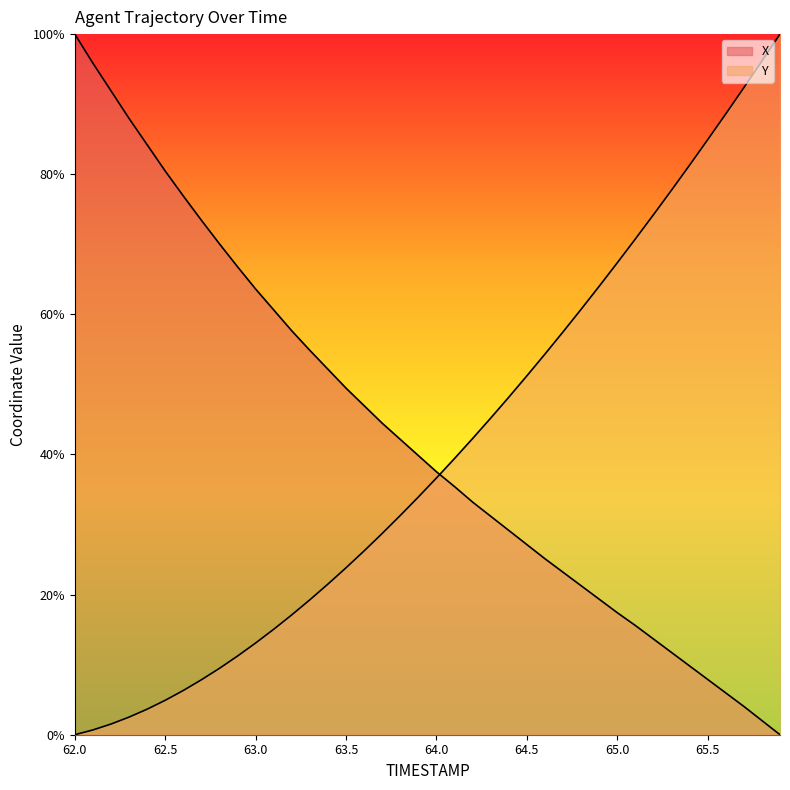

How many lines are shown in the chart?

2